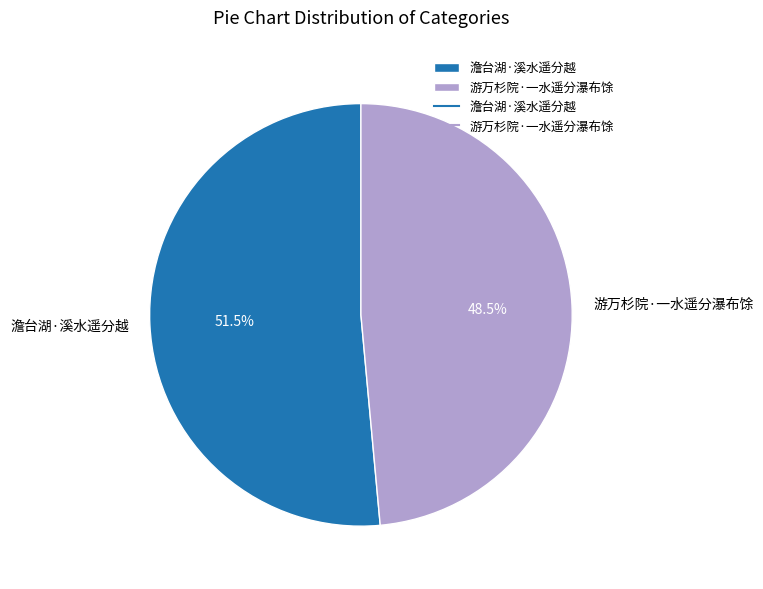

What is the ratio of the value at 游万杉院·一水遥分瀑布馀 to the value at 澹台湖·溪水遥分越?

0.9